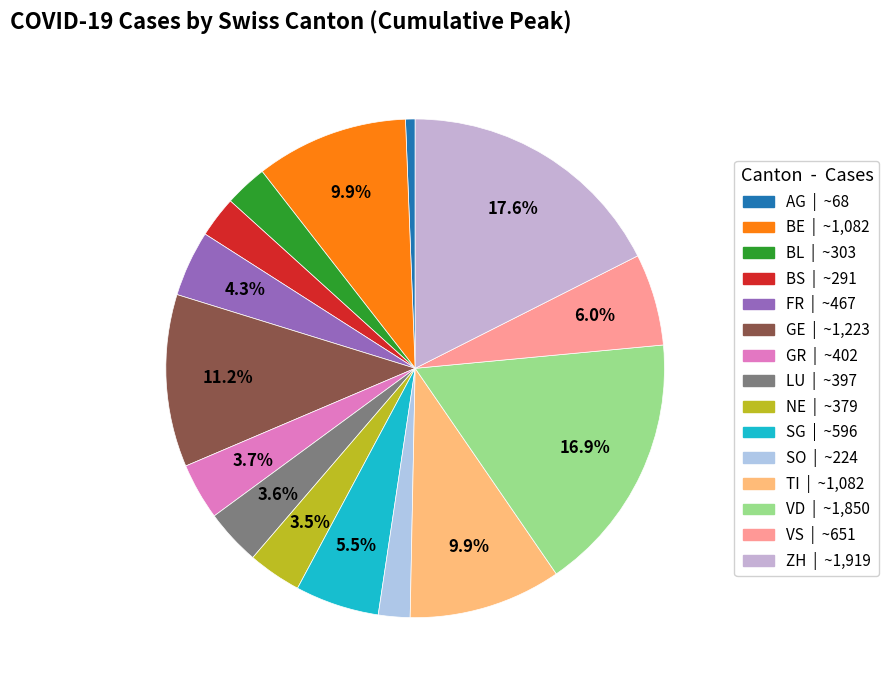

Which category has the biggest portion of the pie?

ZH